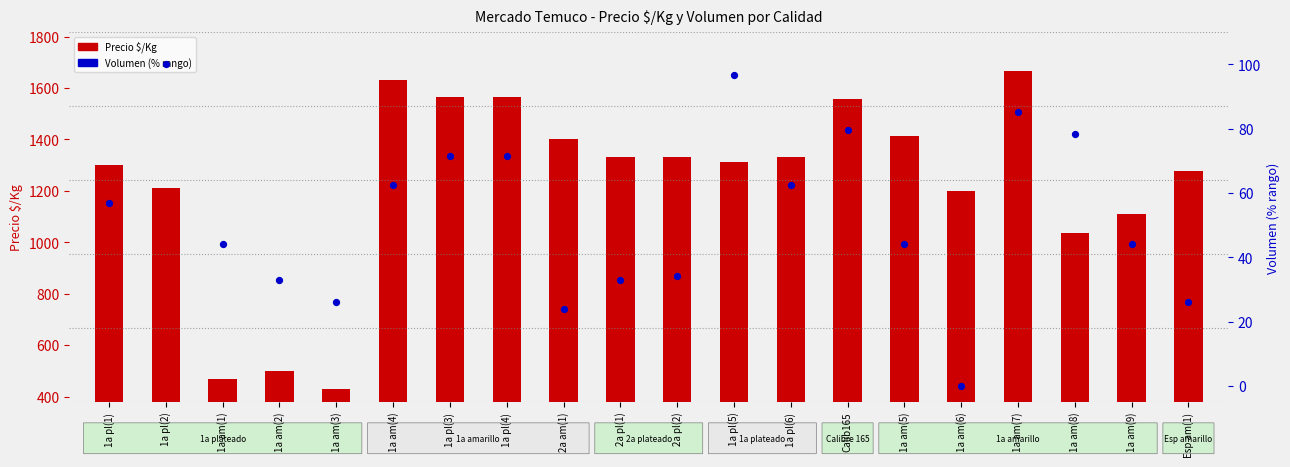

At how many categories does at least one series exceed 529?

17